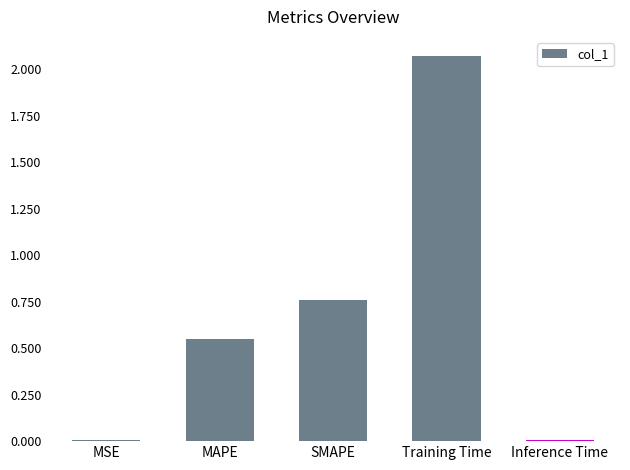

What is the sum of all values?

3.4